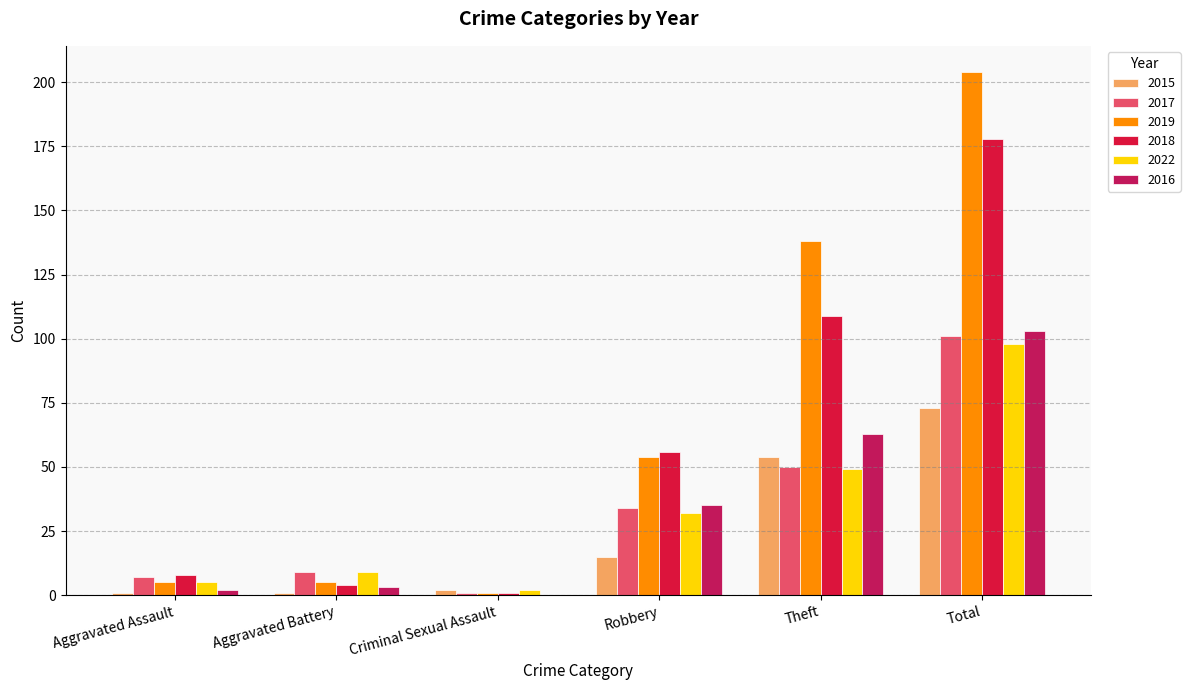

Which series has the largest total across all categories?

2019